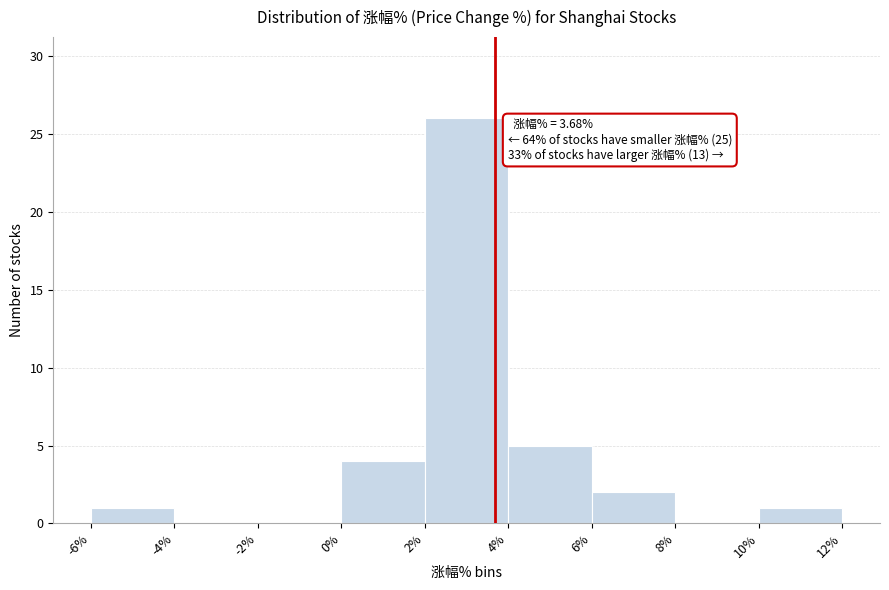

Which range on the x-axis has the tallest bar?

2% to 4%